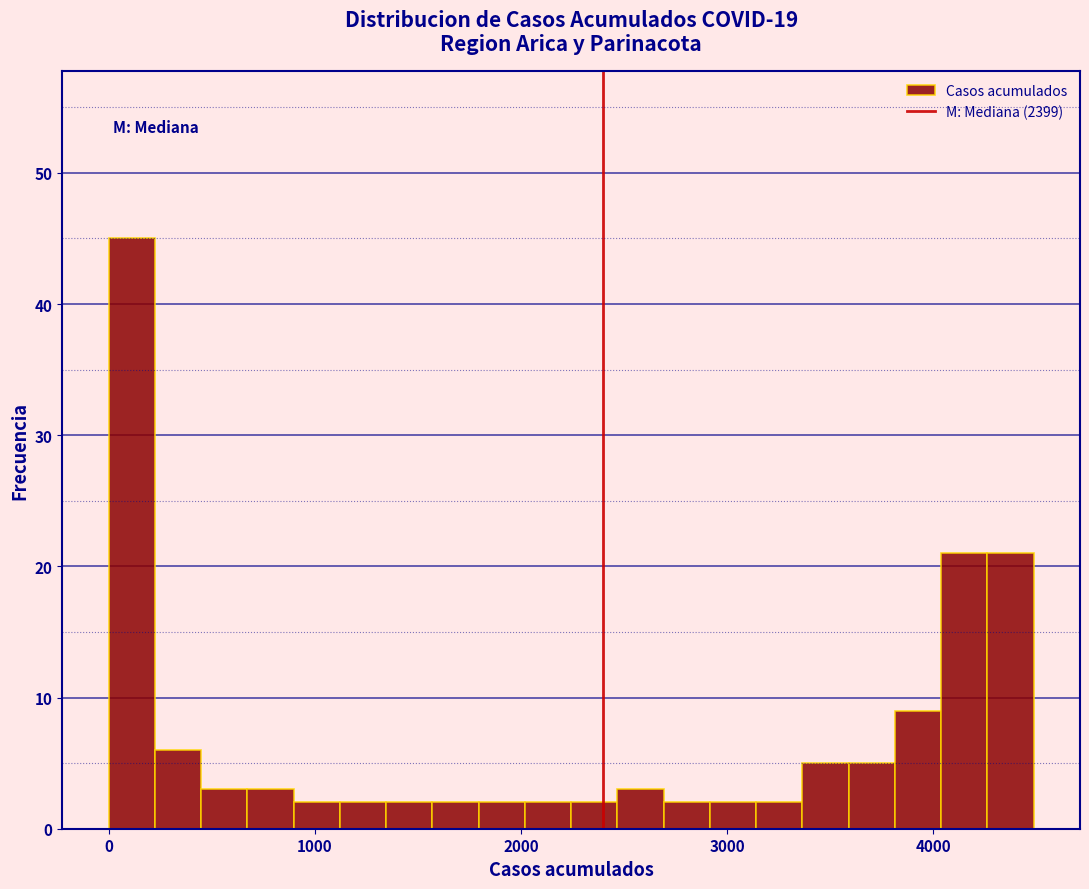

Around what value on the x-axis is the tallest bar? Give the approximate position of its centre, as read against the axis.

100